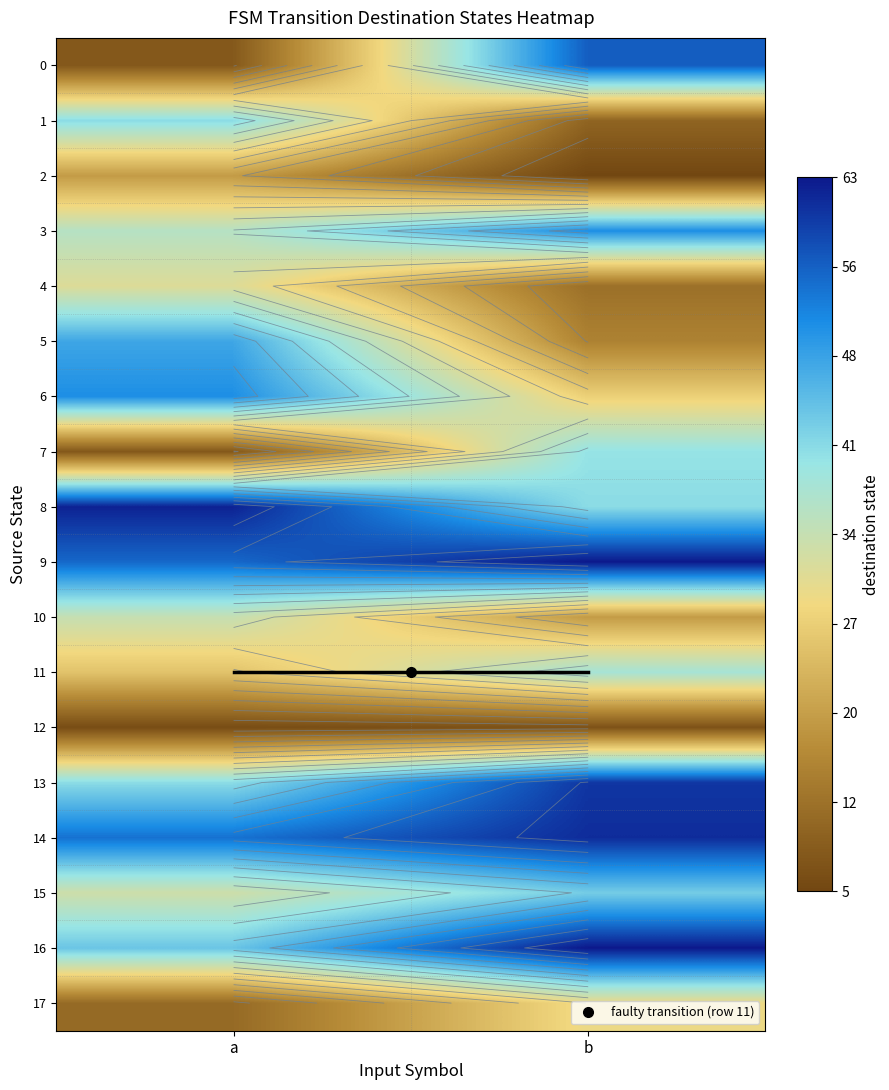

What value does the 0 series have at b, to the nearest 10?

60